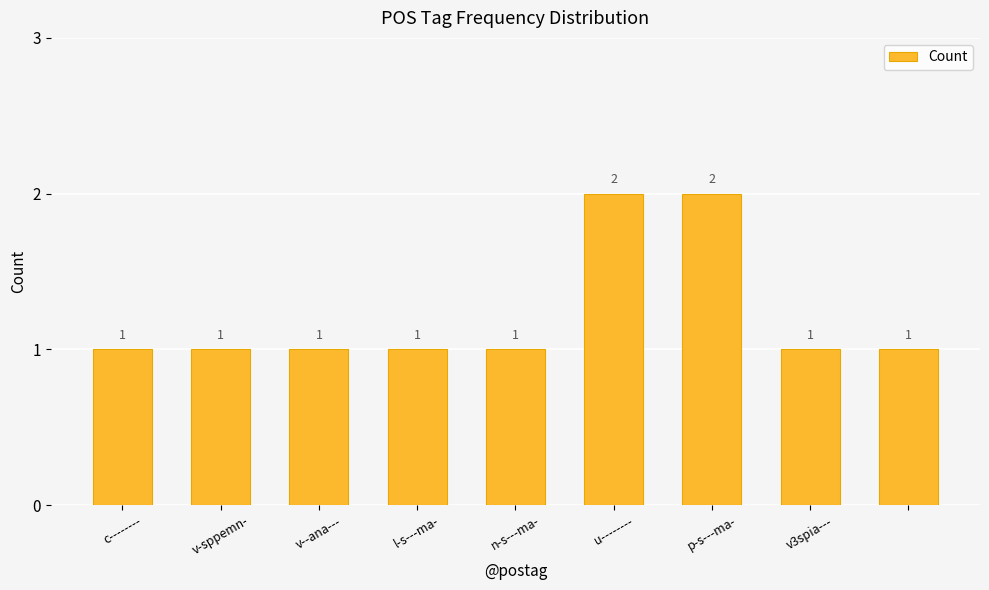

What is the sum of all values?

11